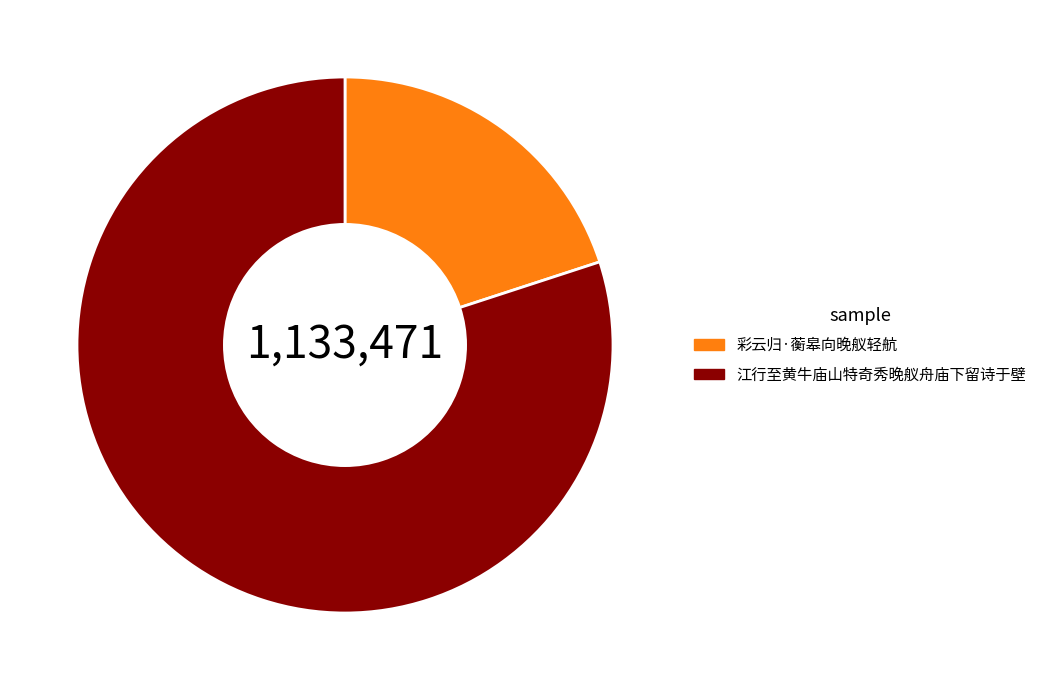

Is 彩云归·蘅皋向晚舣轻航 the majority of the pie?

No